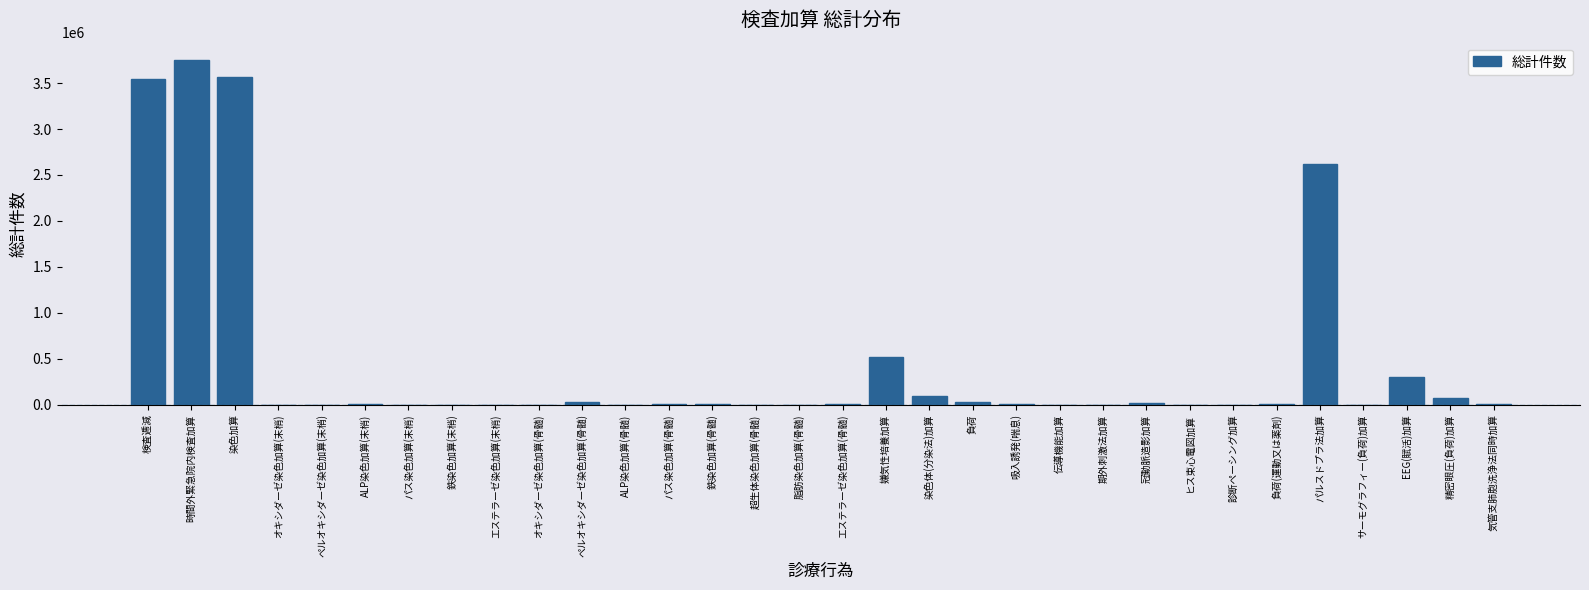

Where is the data nearest to the value 1876033?

パルスドプラ法加算